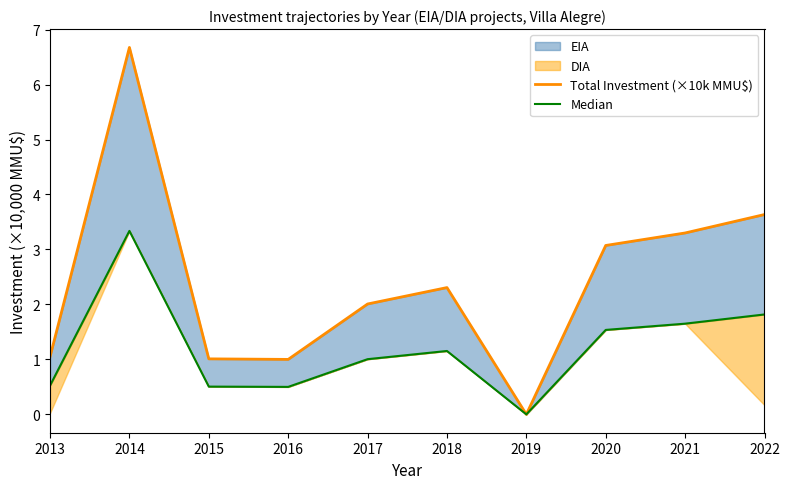

How many interior local valleys does the Total Investment (×10k MMU$) series have?

2